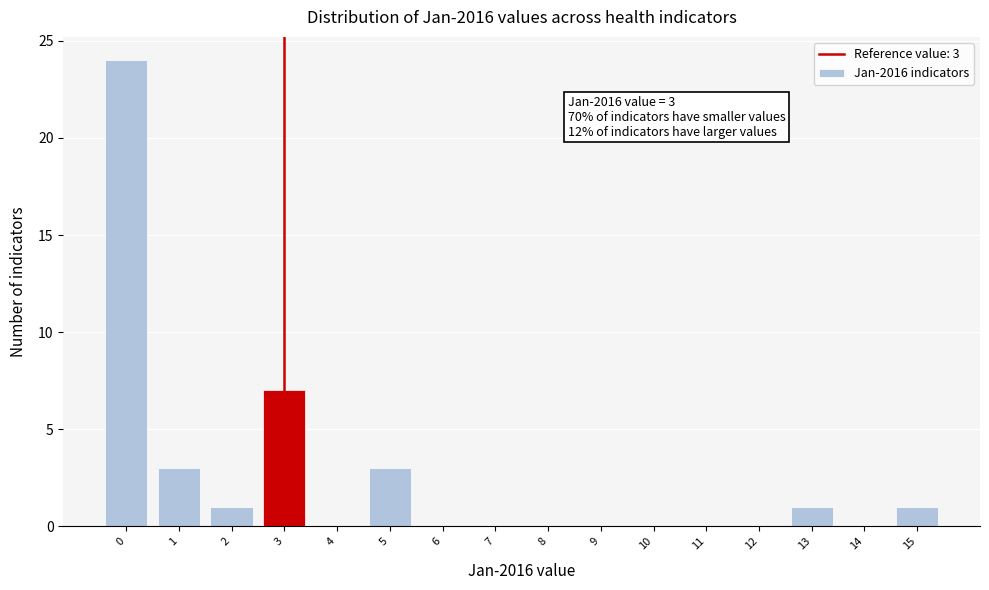

Reading left to right, list all the values displayed in this chart.

0=24	1=3	2=1	3=7	4=0	5=3	6=0	7=0	8=0	9=0	10=0	11=0	12=0	13=1	14=0	15=1